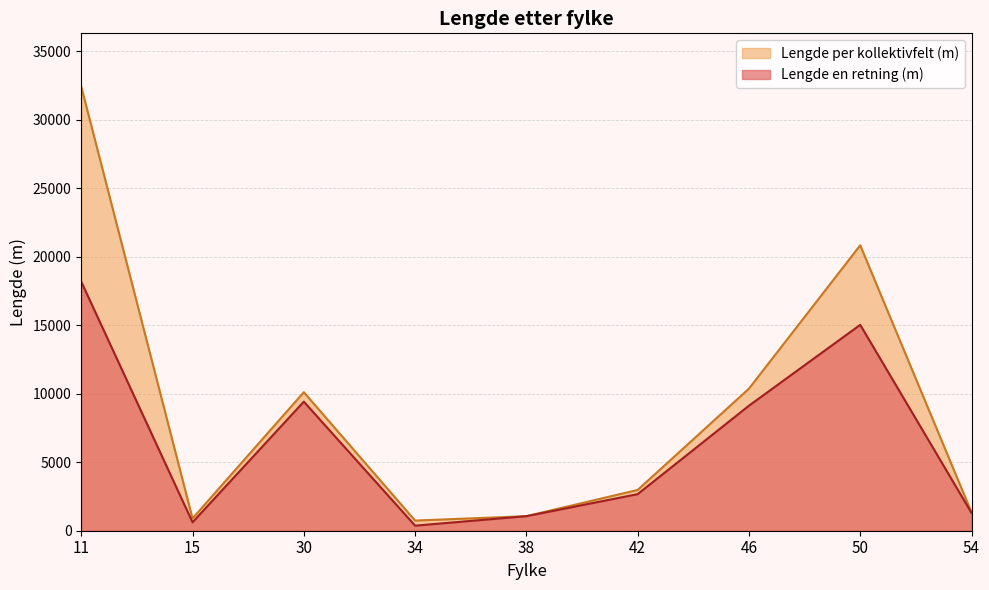

At which category is the sum across all series the highest?

11